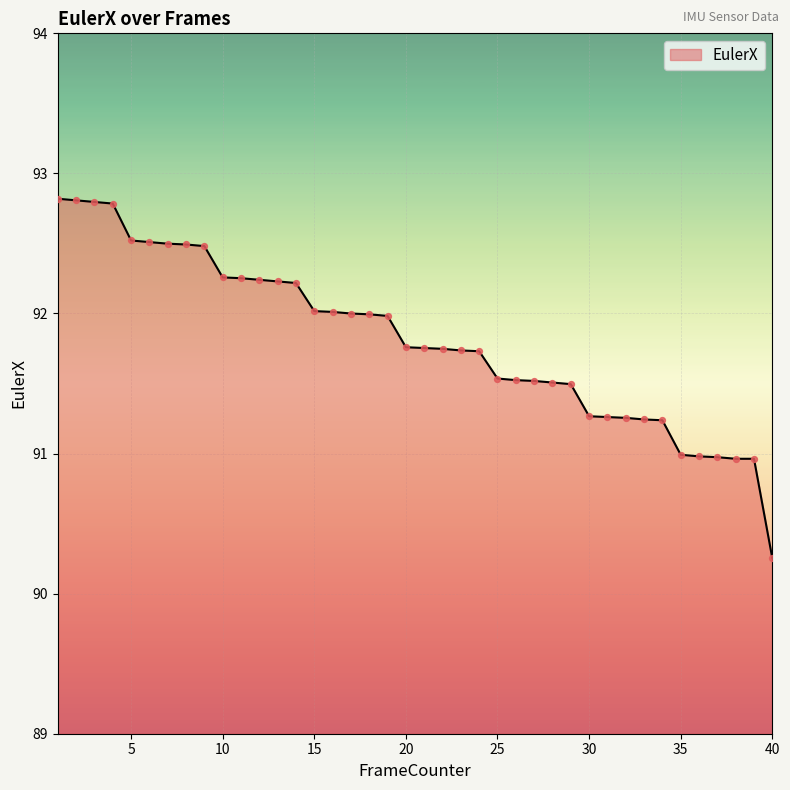

What is the minimum value shown in the chart?

90.3